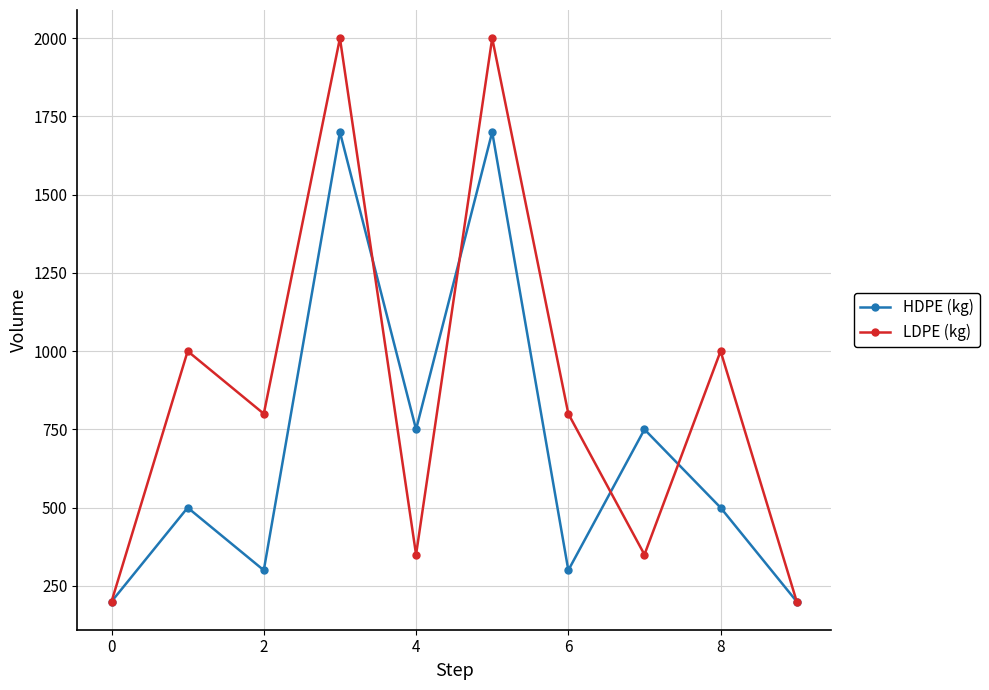

Rank the series by their maximum value, from highest to lowest.

LDPE (kg), HDPE (kg)